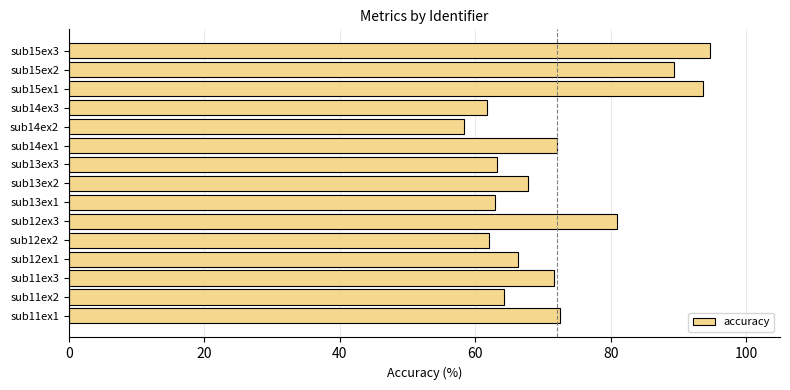

How many data points are less than 67?

7